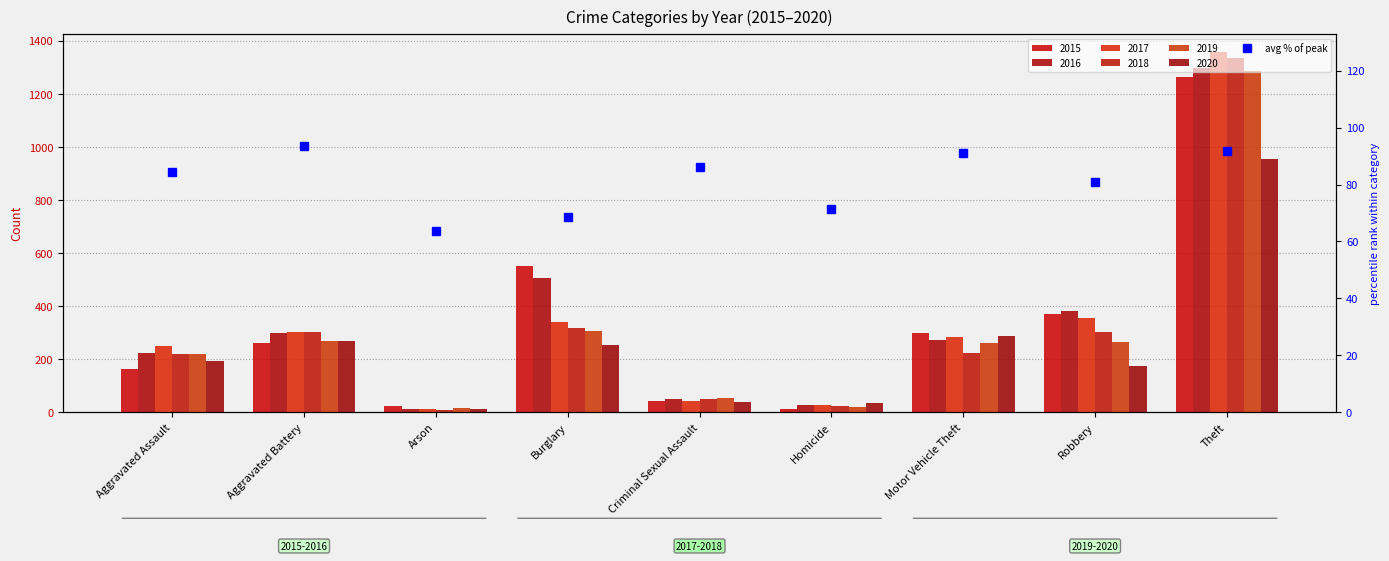

How many values are below 84?

4